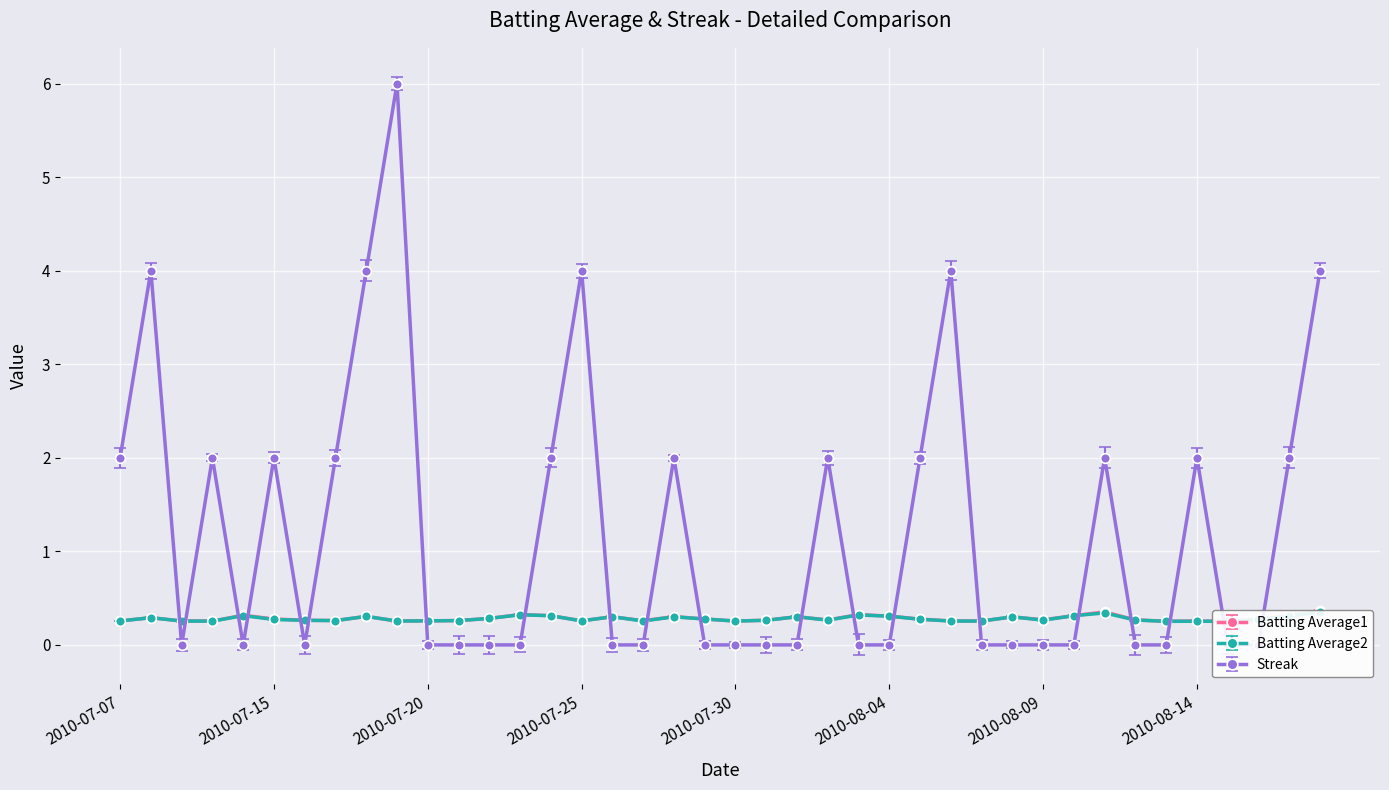

Which has a higher value, 2010-08-03 or 2010-08-18?

2010-08-18